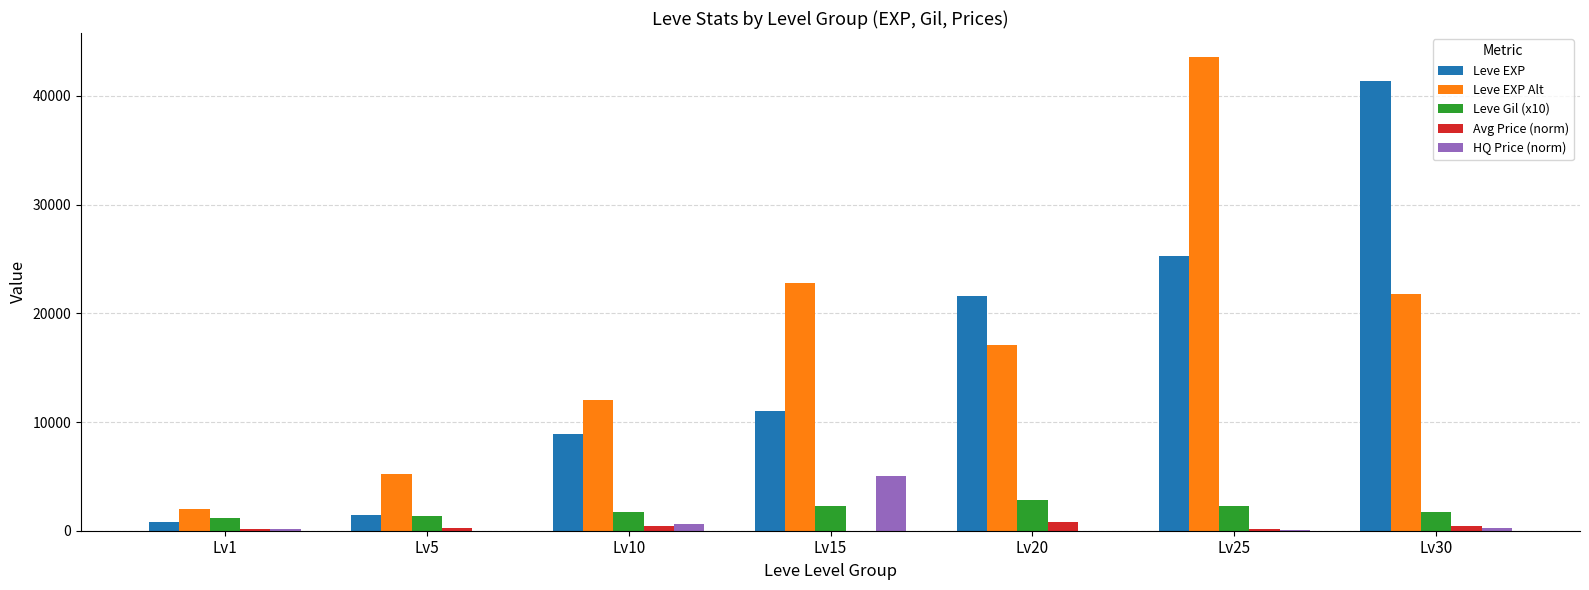

How many groups of bars are there?

7